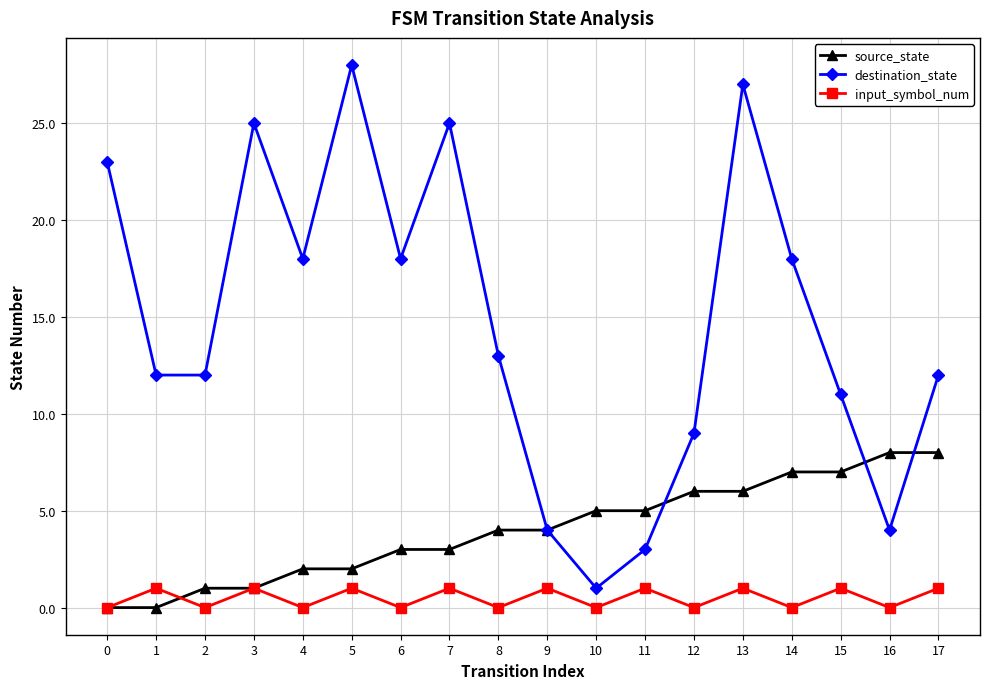

Is the value of destination_state at 3 greater than the value of input_symbol_num at 0?

Yes